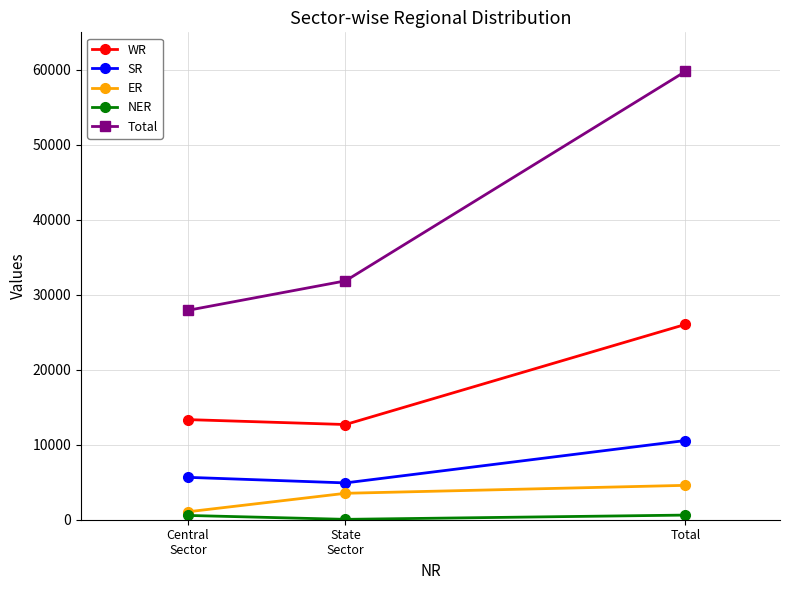

Which series has the largest range (max minus min)?

Total